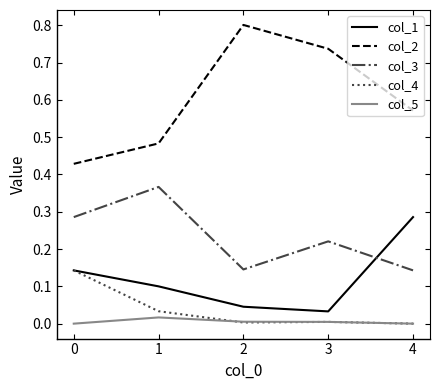

True or false: col_2 and col_5 intersect in this chart.

False